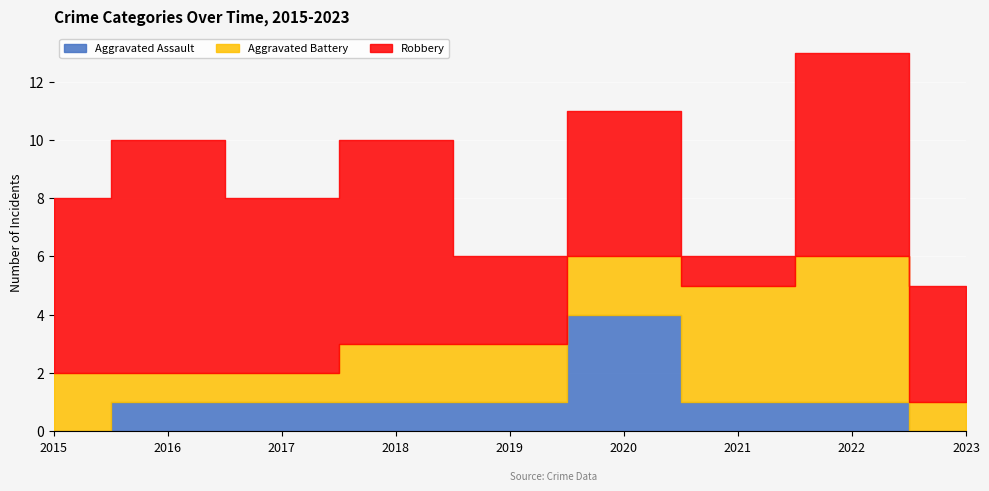

How many intersections are there between Aggravated Battery and Aggravated Assault?

2